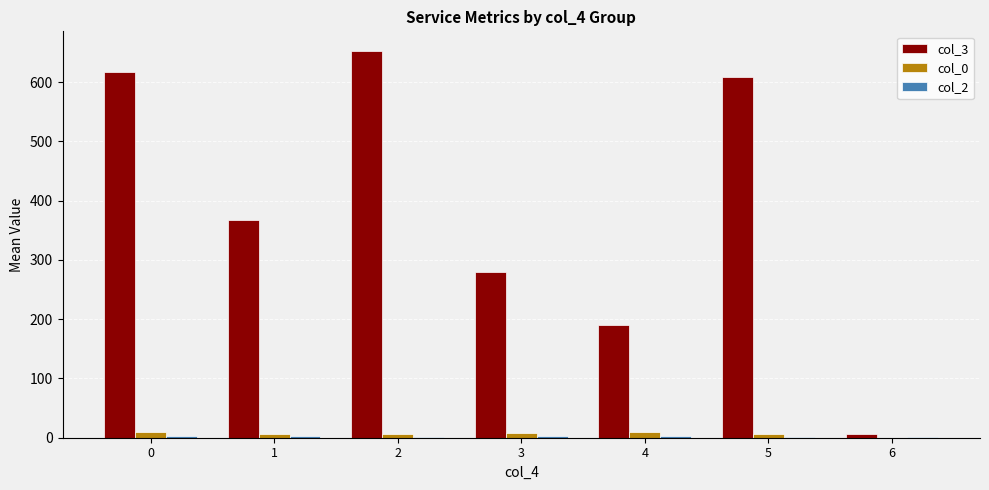

Are the bars horizontal?

No